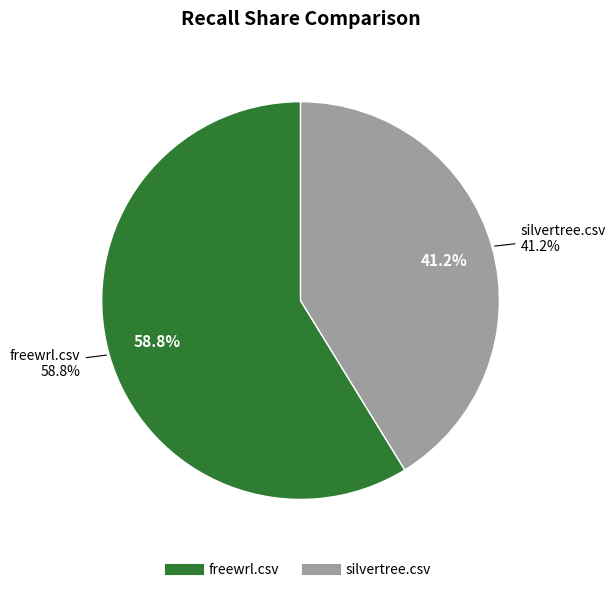

The silvertree.csv slice represents 53% of the pie. True or false?

False